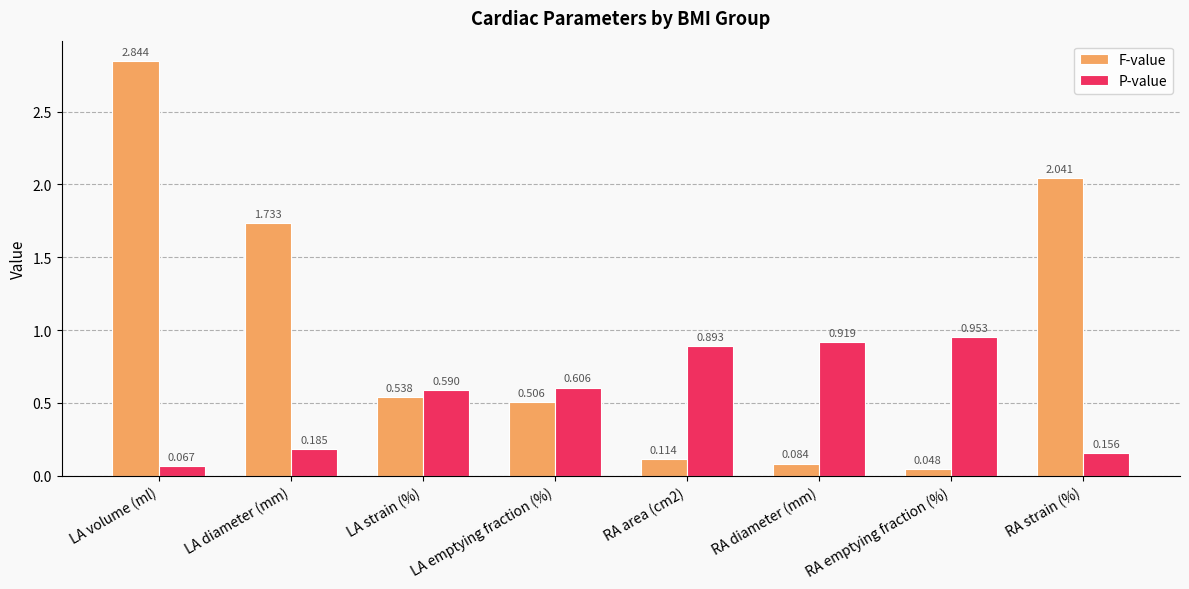

What are all the series names shown in the legend?

F-value, P-value